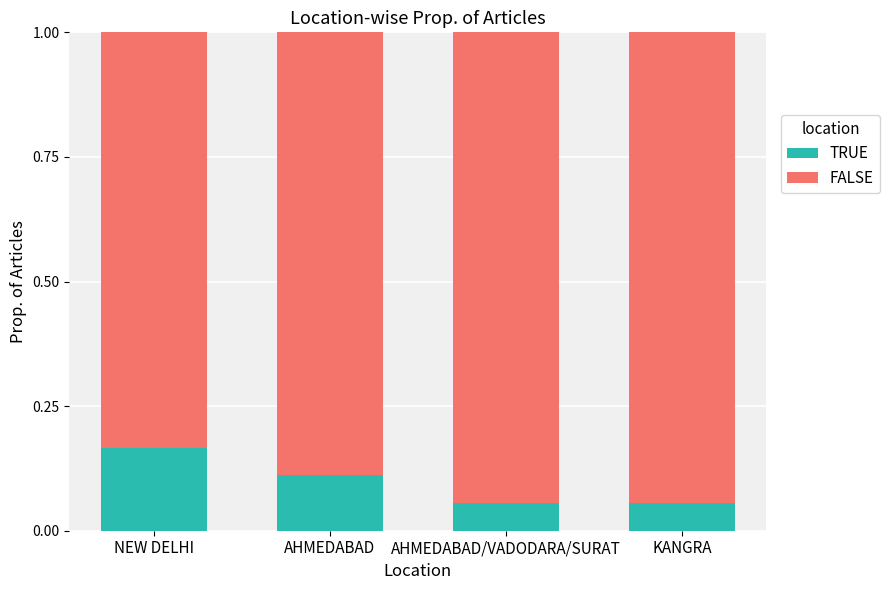

What is the sum of all TRUE values?

0.4